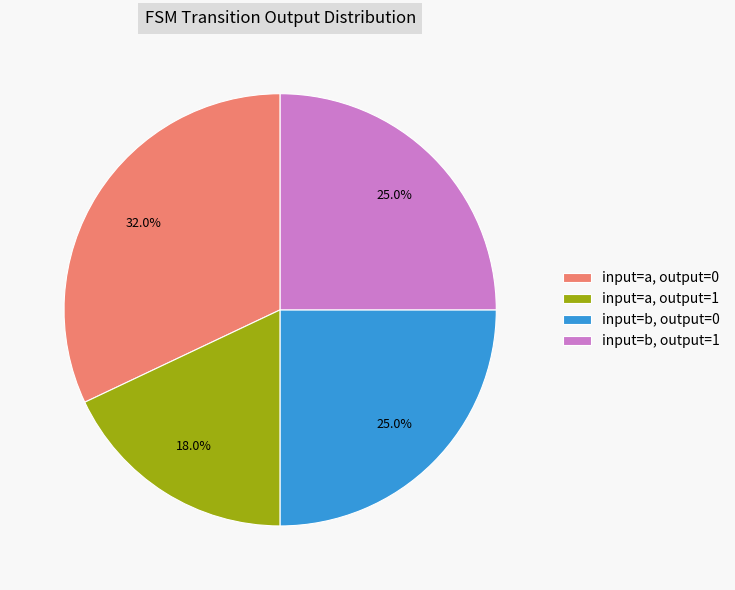

How many slices are in this pie chart?

4